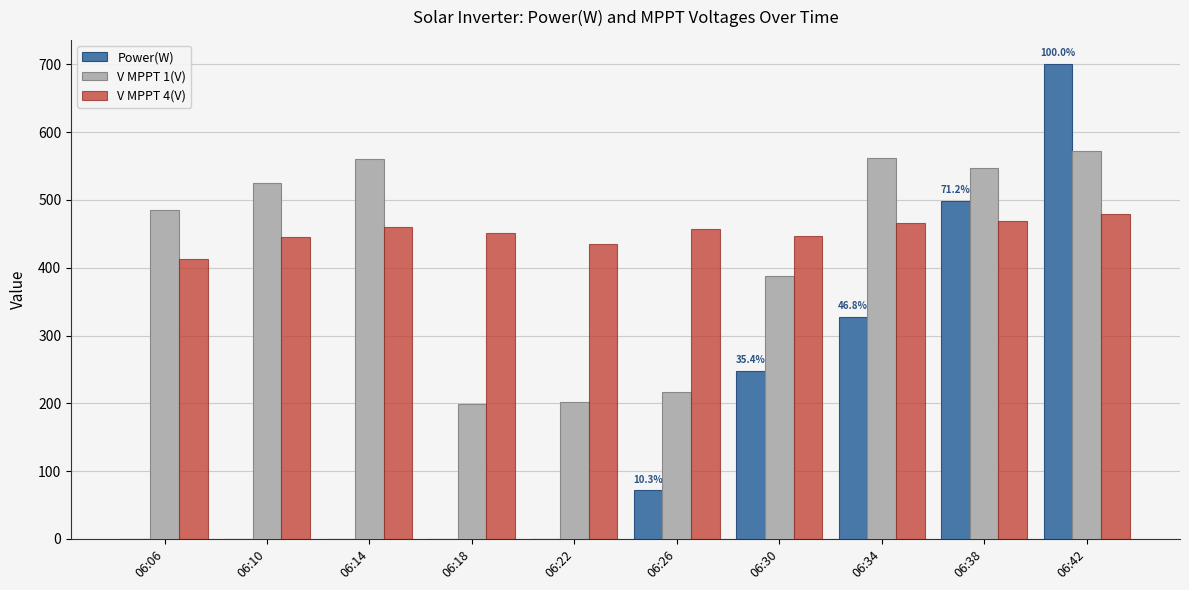

Which label corresponds to the largest value in the chart?

06:42